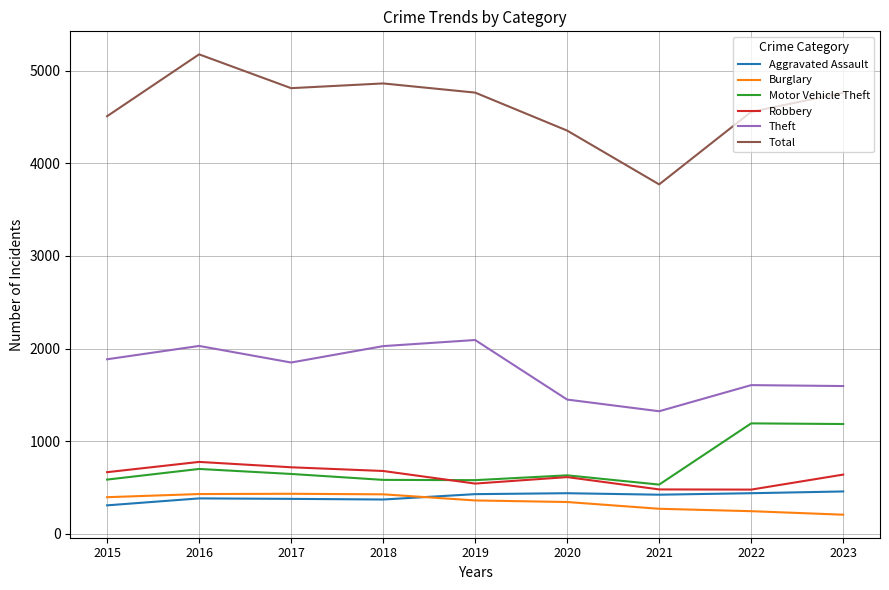

Which series has the largest range (max minus min)?

Total